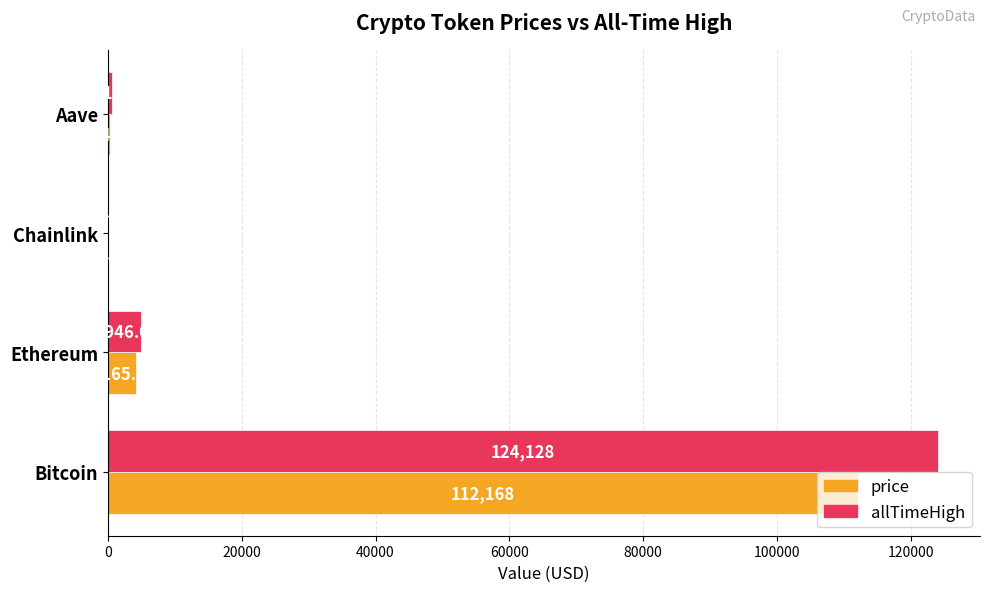

What is the sum of all price values?

116629.0